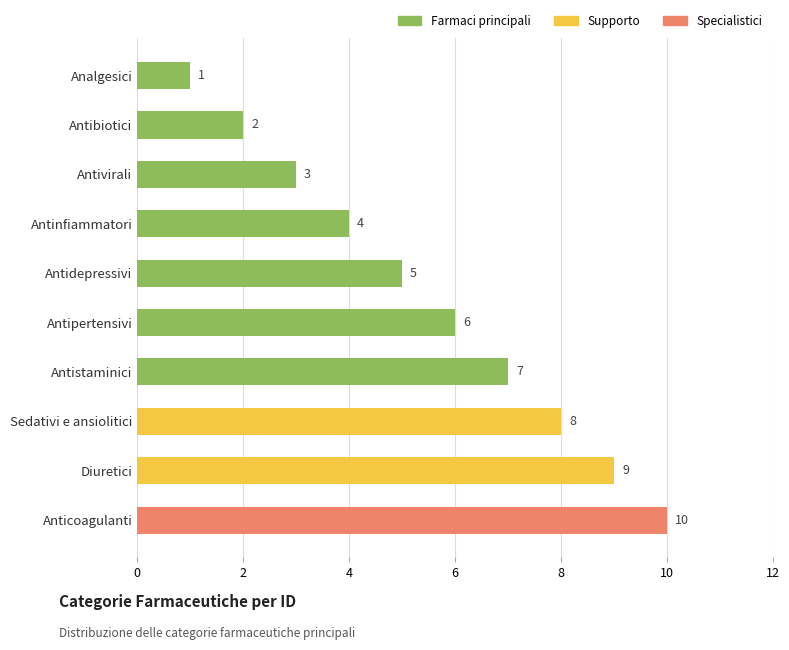

How many bars are there in total?

10